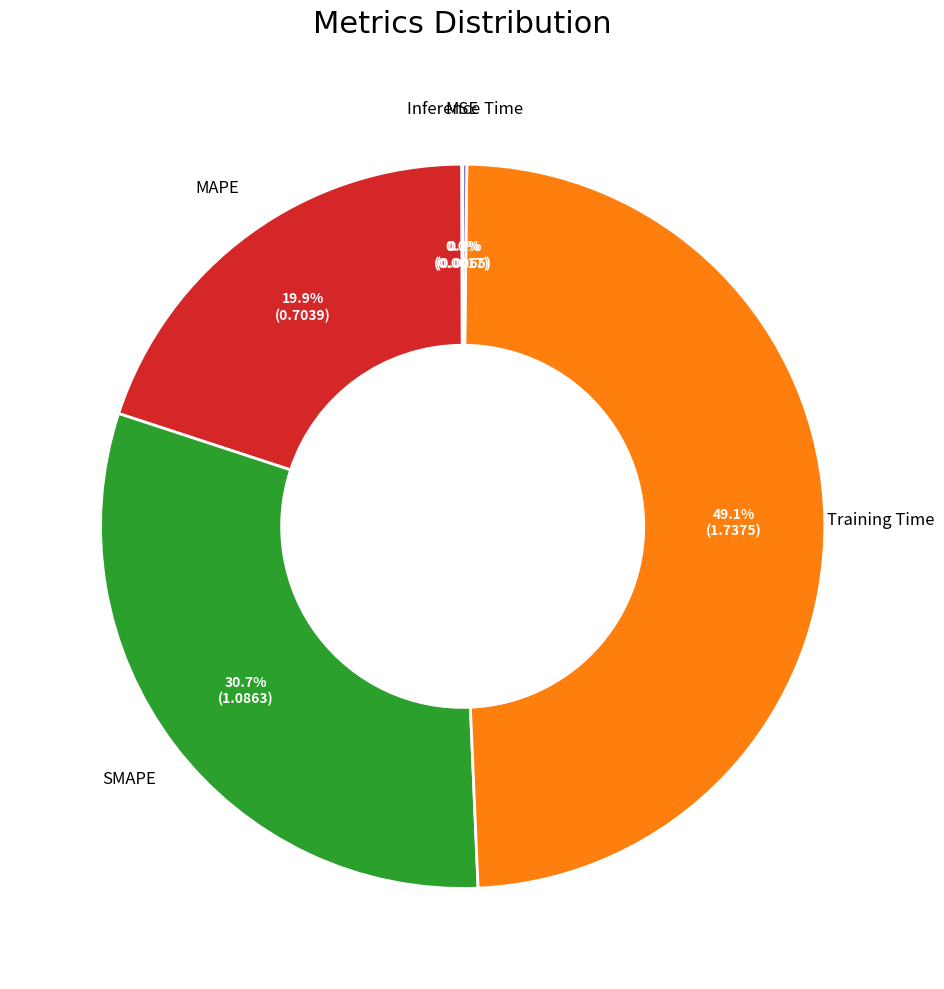

Does any single category account for the majority?

No